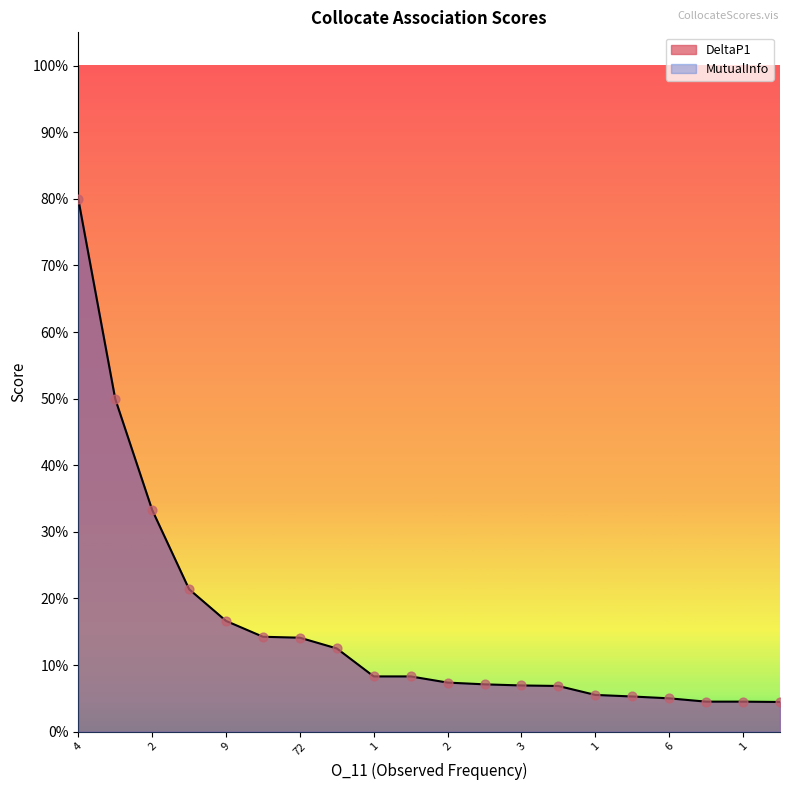

At which category is the sum across all series the highest?

4